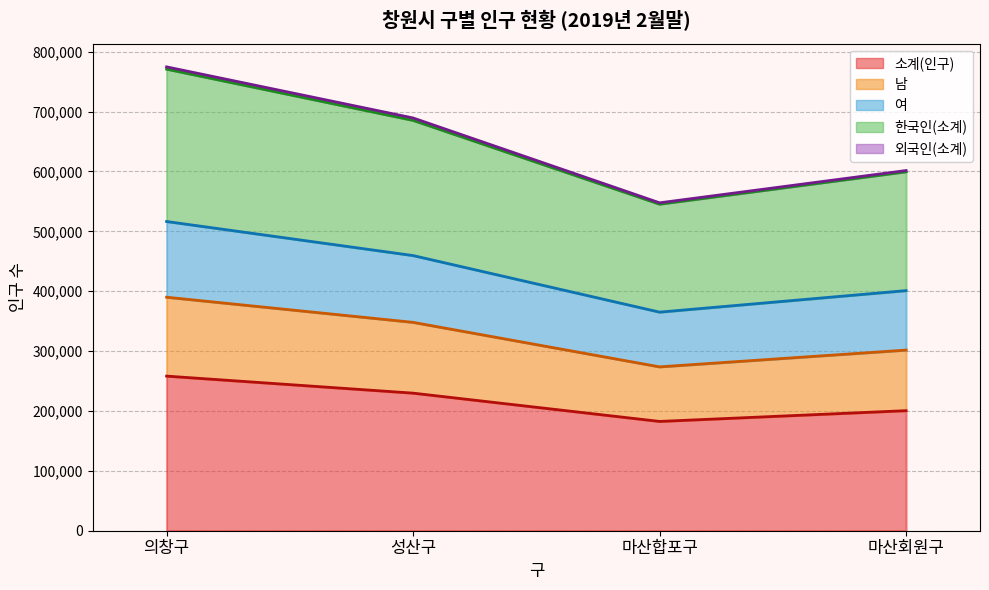

True or false: 여 and 남 intersect in this chart.

False